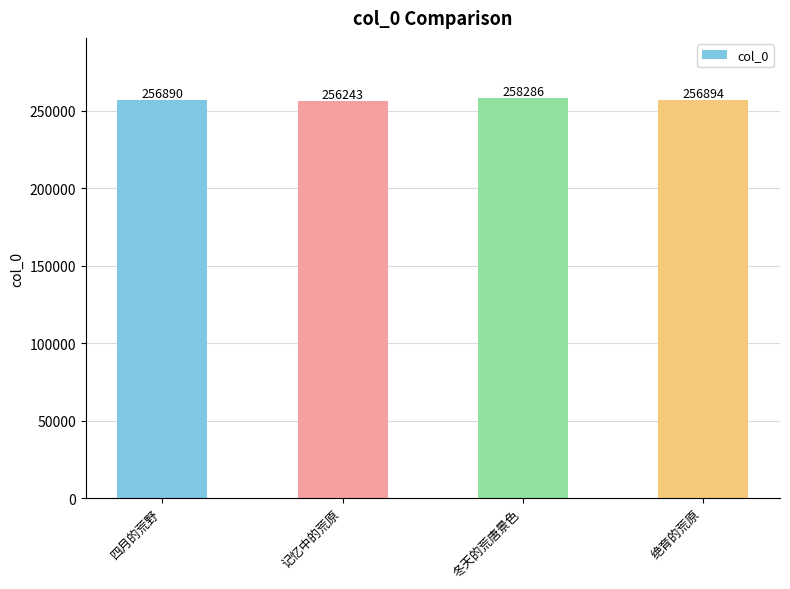

Approximately how many times larger is the value at 绝育的荒原 compared to 冬天的荒唐景色?

1.0